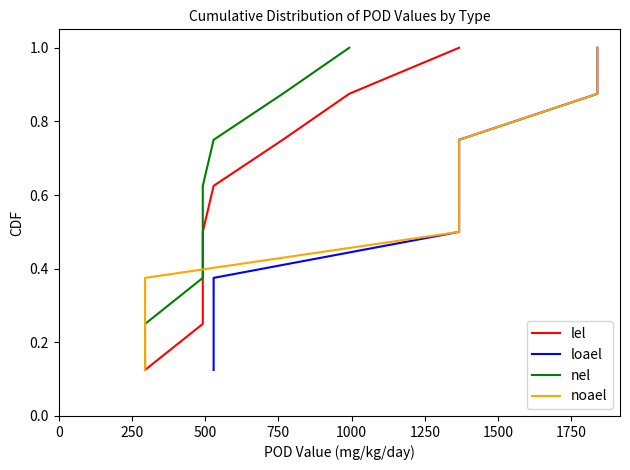

Reading left to right, what are all the values shown in this chart?

lel: 0.1	0.2	0.4	0.5	0.6	0.8	0.9	1.0
loael: 0.1	0.2	0.4	0.5	0.6	0.8	0.9	1.0
nel: 0.1	0.2	0.4	0.5	0.6	0.8	0.9	1.0
noael: 0.1	0.2	0.4	0.5	0.6	0.8	0.9	1.0